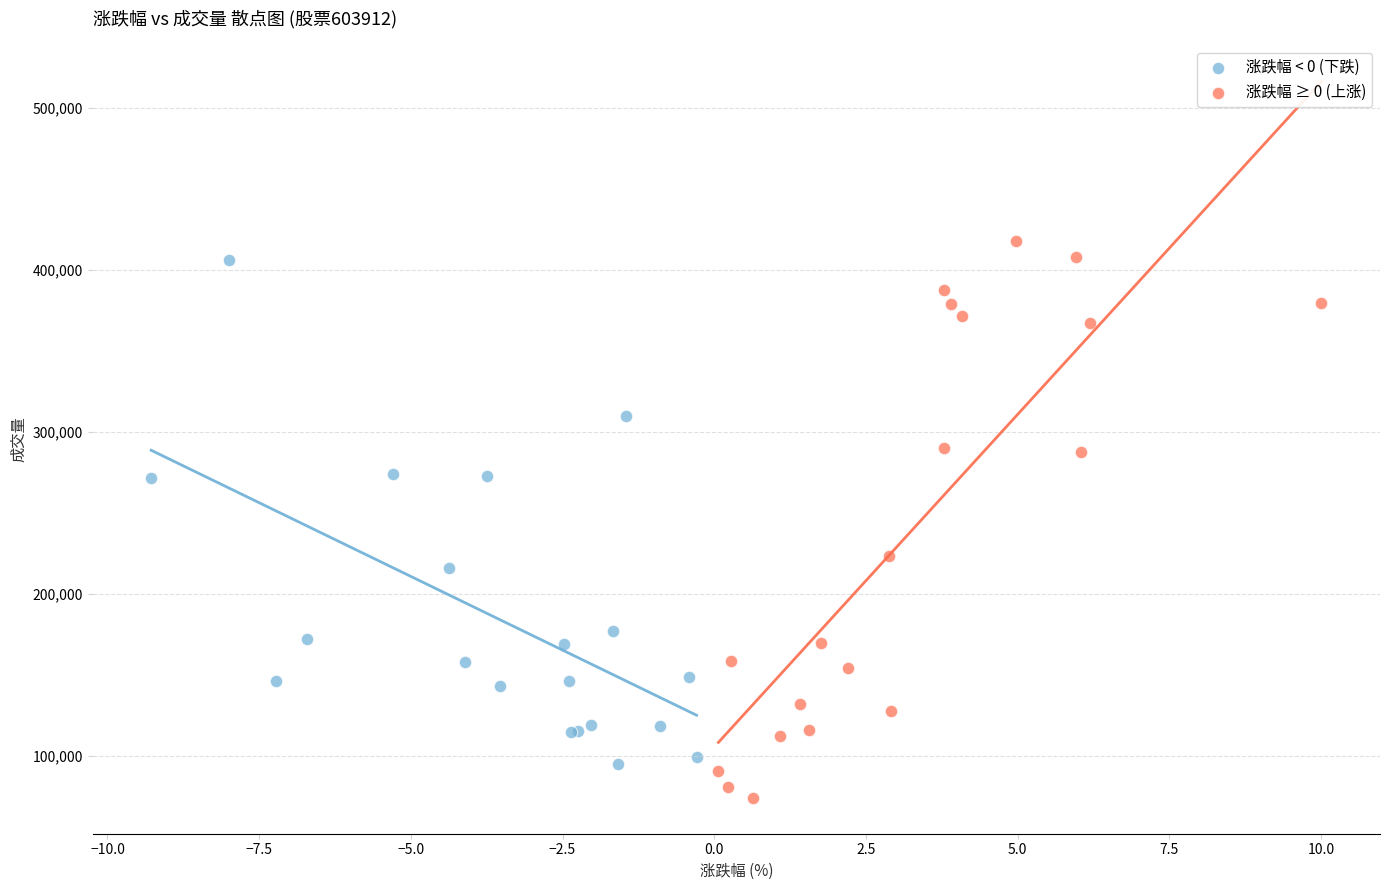

Which series has the widest spread of Y values?

涨跌幅 ≥ 0 (上涨)